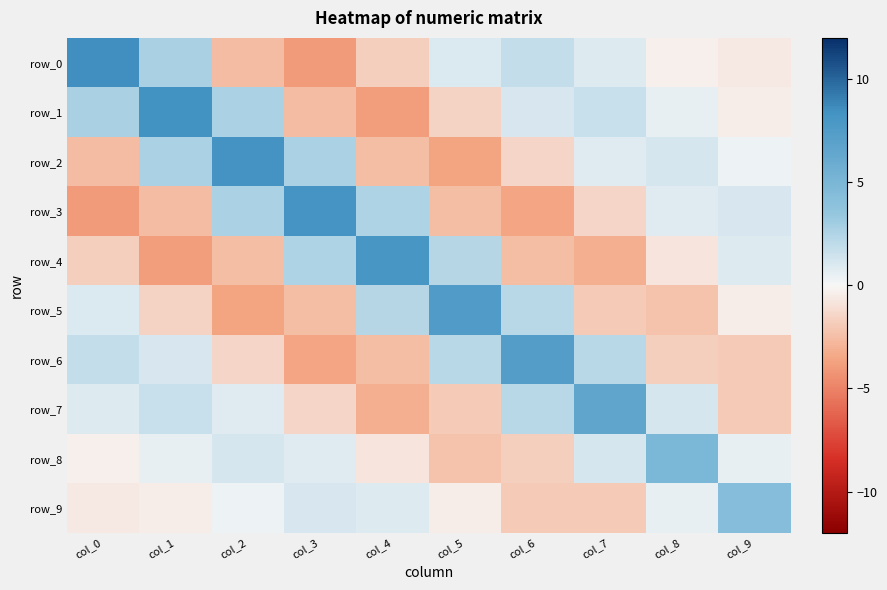

The row_7 series shows 6.6 at col_7. True or false?

True